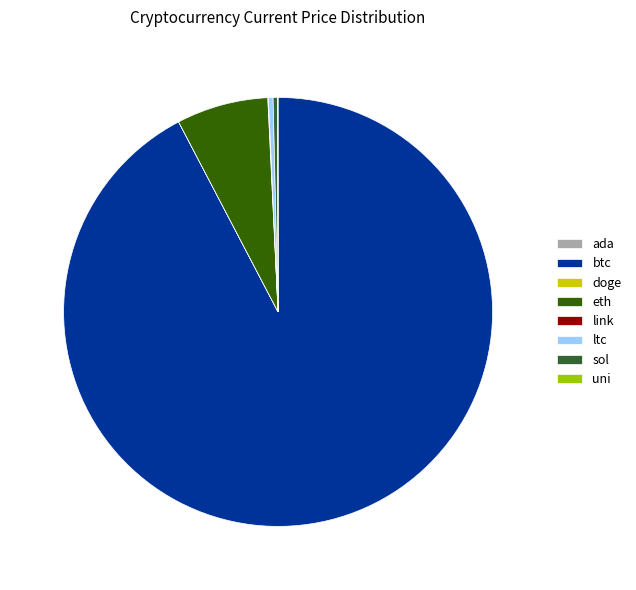

Is there a majority slice in this chart?

Yes